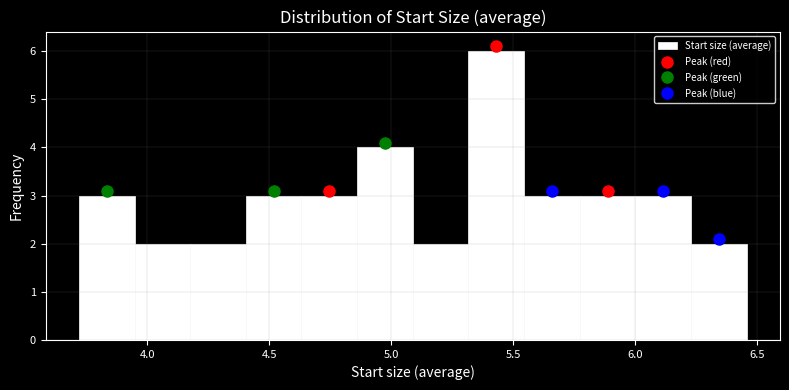

How tall is the bar that spans 5.10 to 5.30 on the x-axis? Neither the bar edges nor the heights are printed on the chart, so give them approximately, as read against the axes.

2